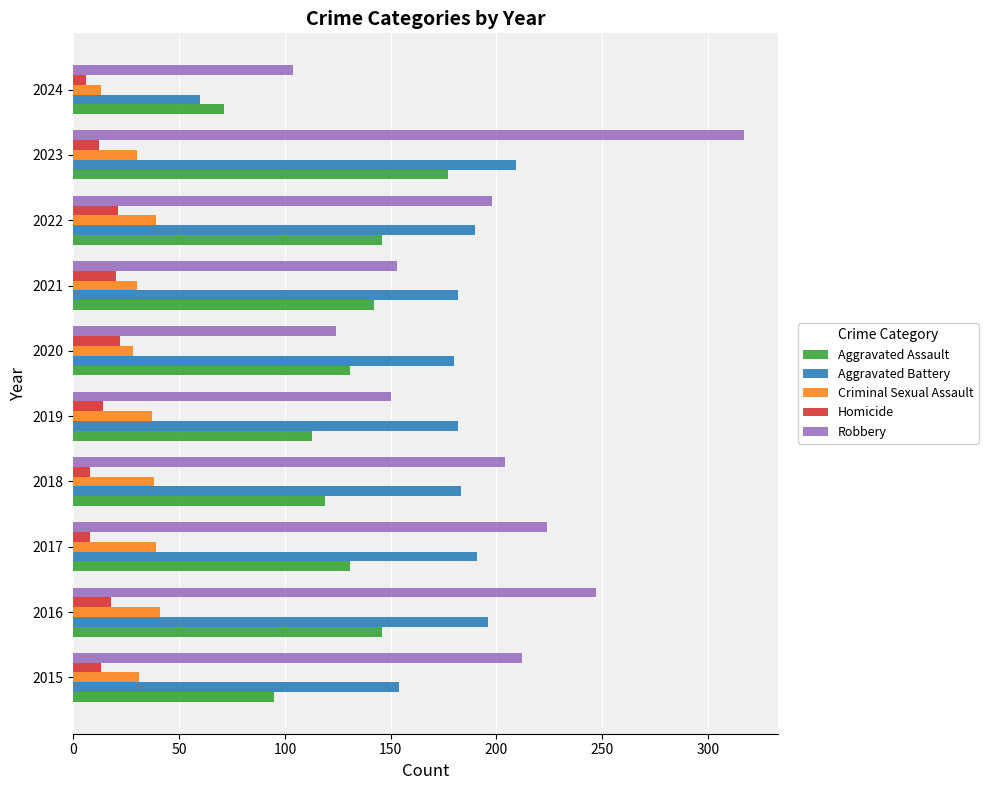

What is the greatest value displayed?

317